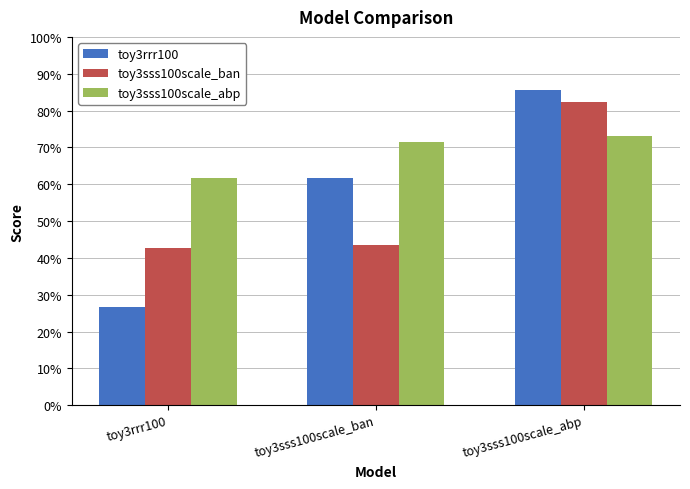

The toy3sss100scale_abp series shows 0.5 at toy3sss100scale_ban. True or false?

False